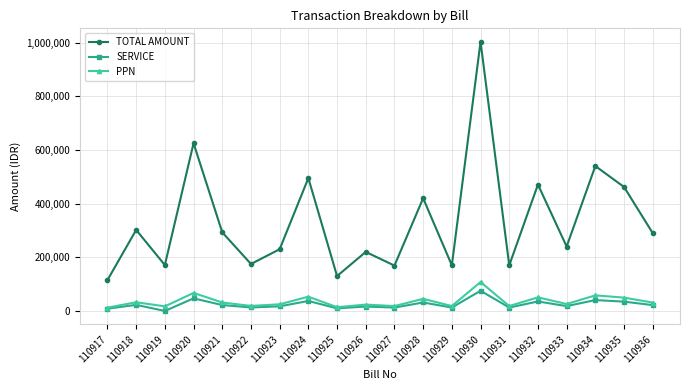

What is the difference between the maximum and minimum values in the SERVICE series?

75225.0